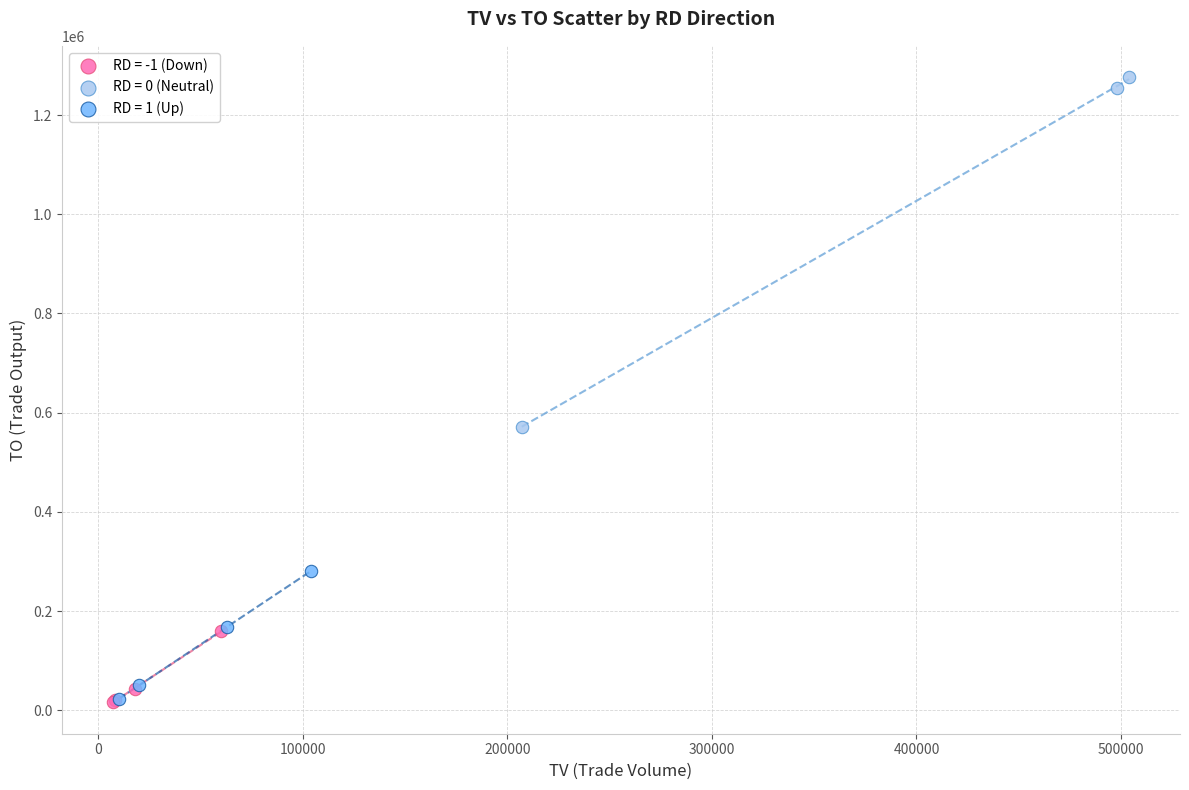

Which series has the widest spread of Y values?

RD = 0 (Neutral)